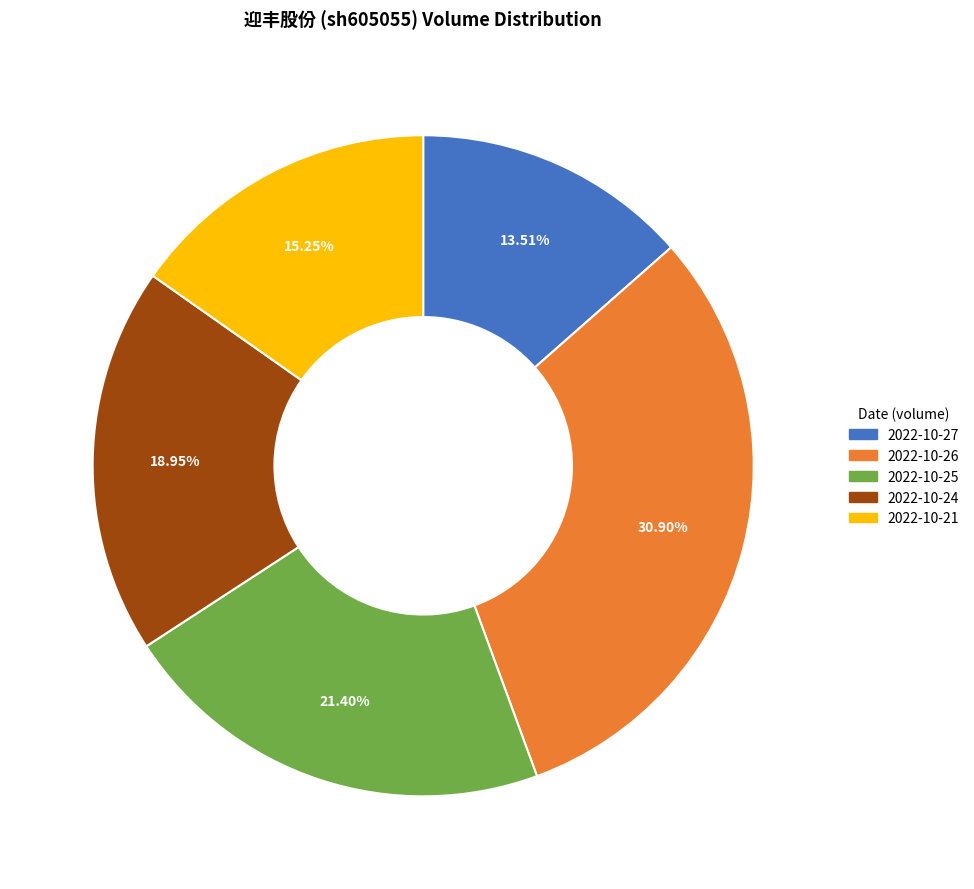

To the nearest percent, what is the average slice percentage?

20%